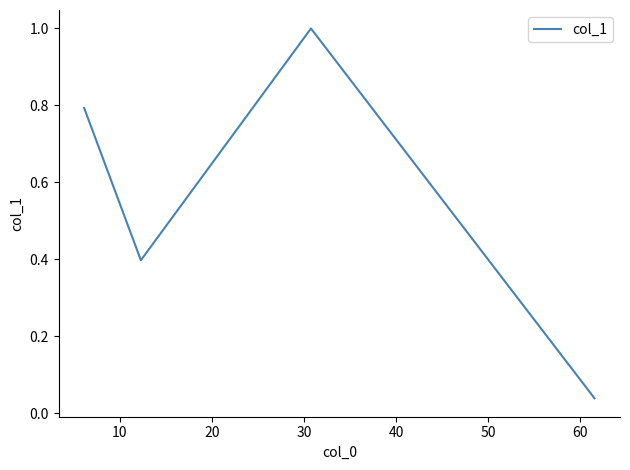

What is the sum of all values?

2.2